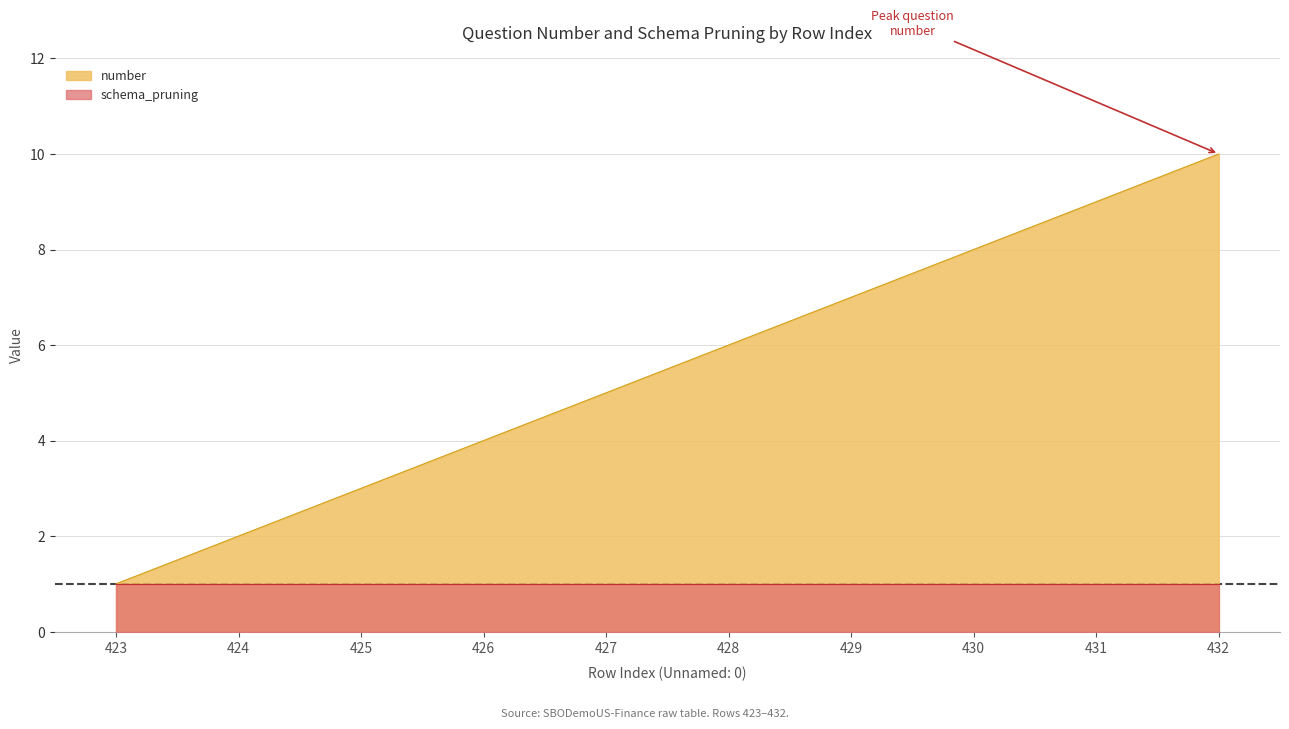

What is the difference between the values at 424 and 431?

7